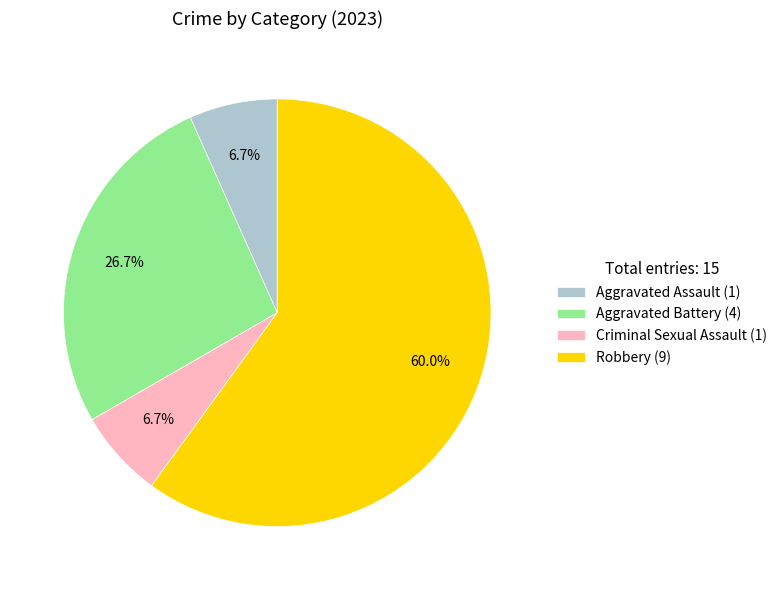

What is the ratio of the value at Robbery (9) to the value at Aggravated Assault (1)?

9.0